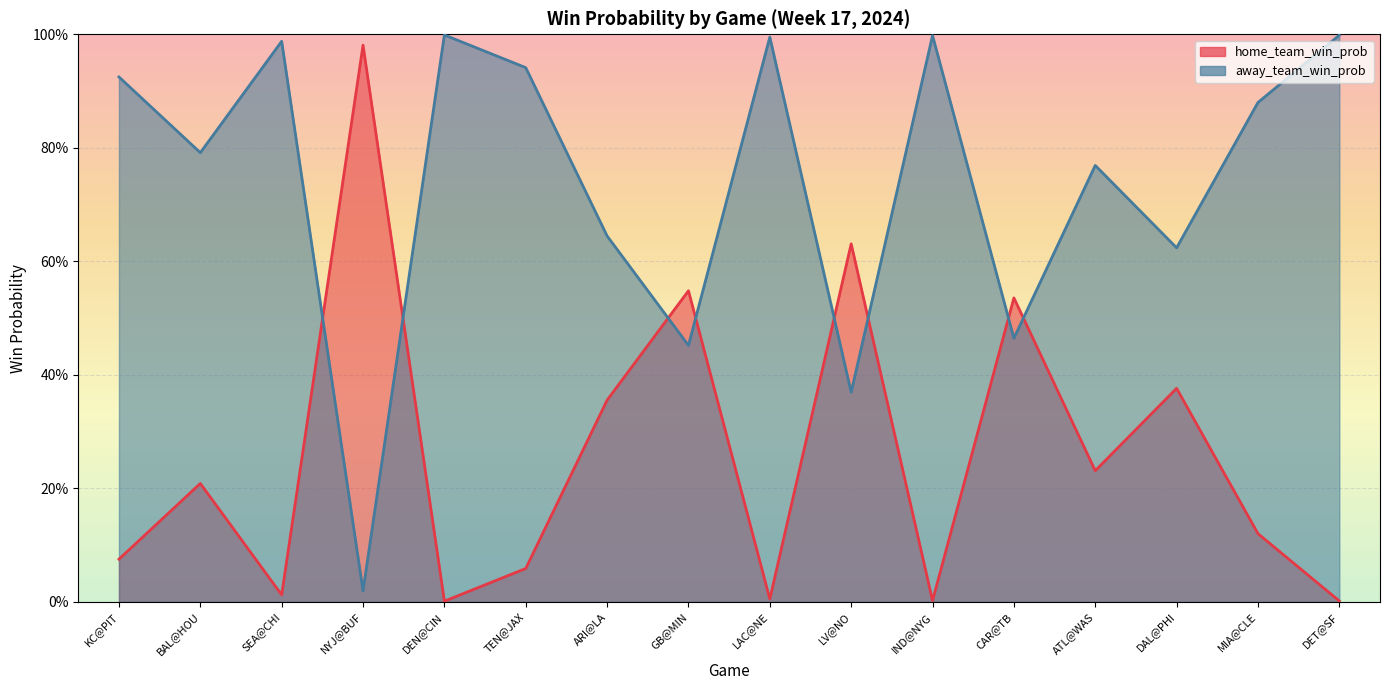

How many lines are shown in the chart?

2